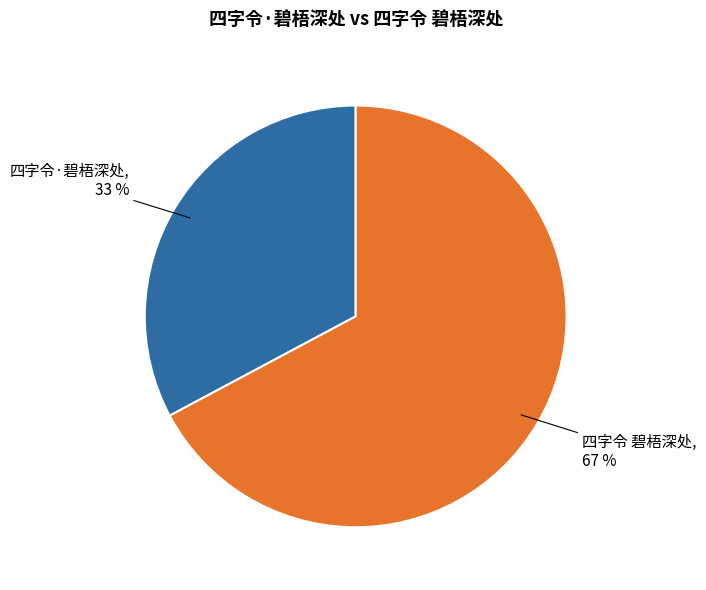

Do 四字令·碧梧深处 and 四字令 碧梧深处 together represent more than half of the pie?

Yes